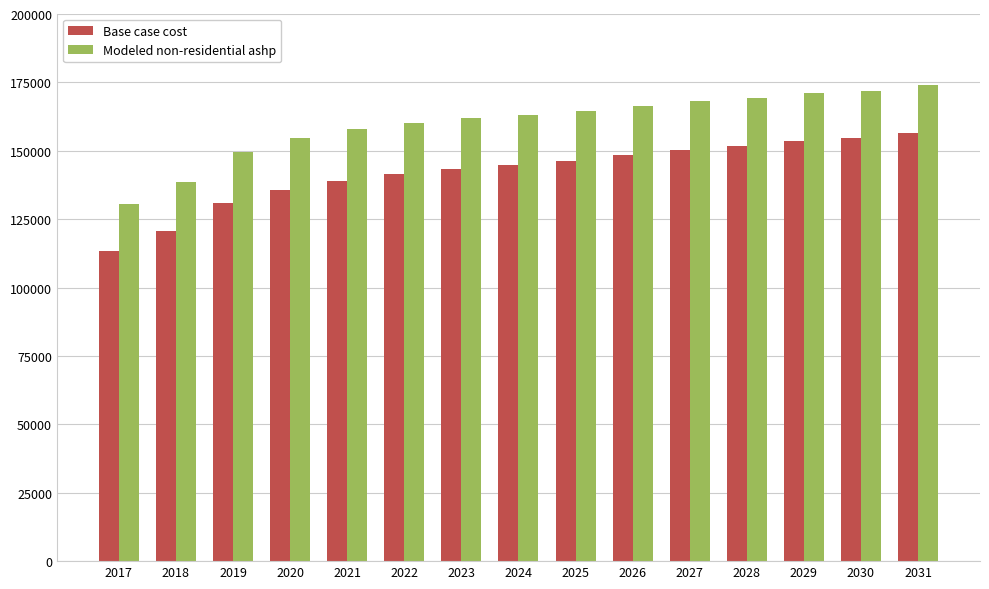

Which series changed the most between 2018 and 2020?

Modeled non-residential ashp